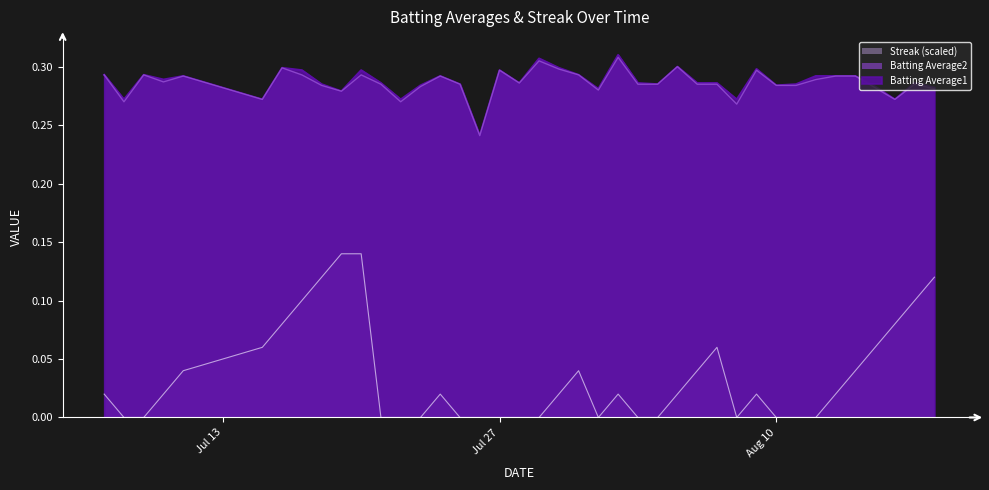

How many interior local peaks does the Streak series have?

5